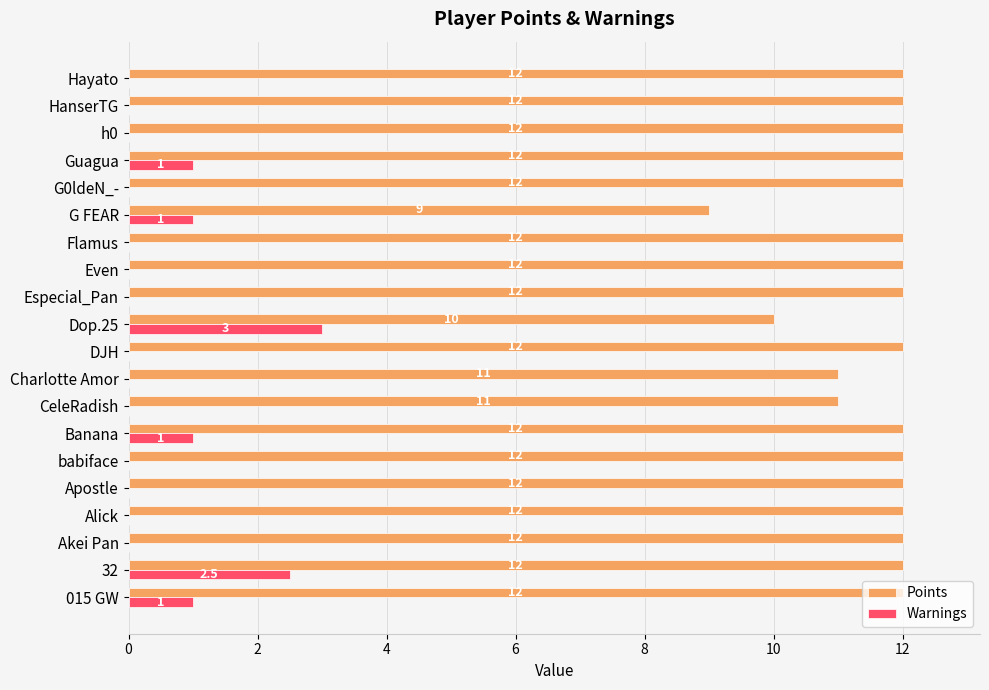

True or false: Warnings has a value of 0.6 at Guagua.

False